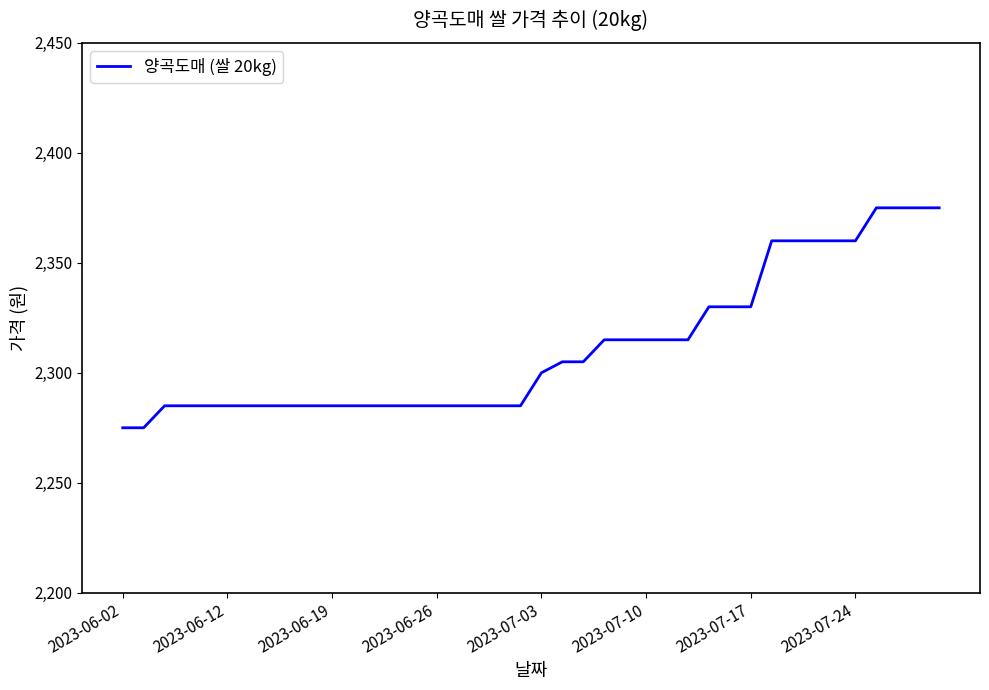

What is the greatest value displayed?

2375